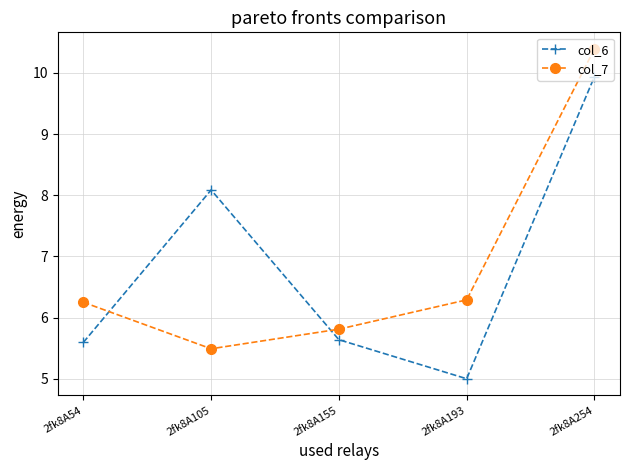

The col_6 series shows 3.6 at 2fk8A254. True or false?

False